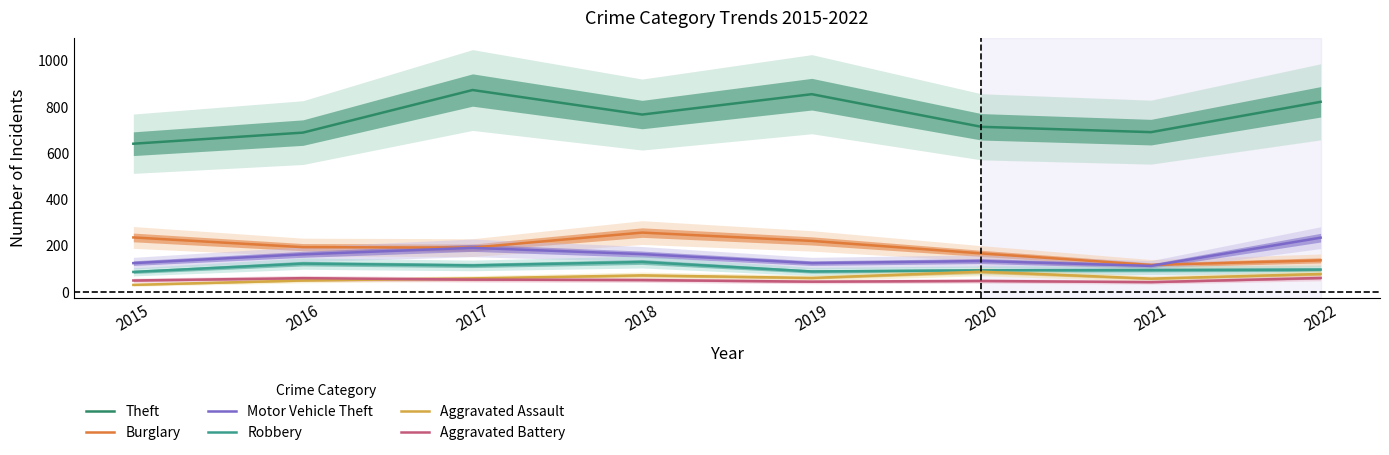

Between 2018 and 2015, which is larger?

2018